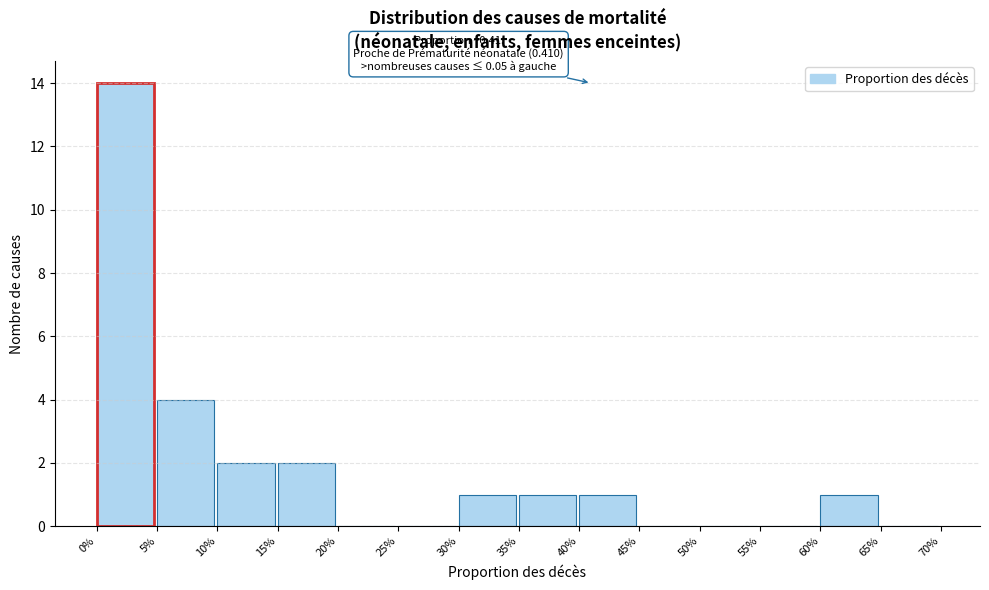

Reading right to left, transcribe all the data shown in this chart.

65%=0	60%=1	55%=0	50%=0	45%=0	40%=1	35%=1	30%=1	25%=0	20%=0	15%=2	10%=2	5%=4	0%=14